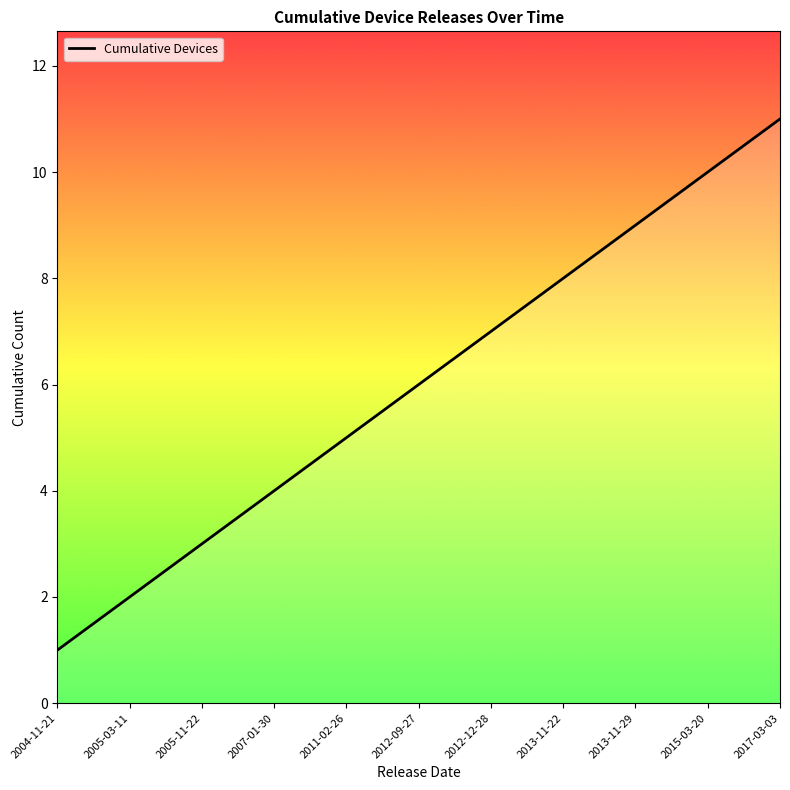

Count the number of data series in this chart.

1